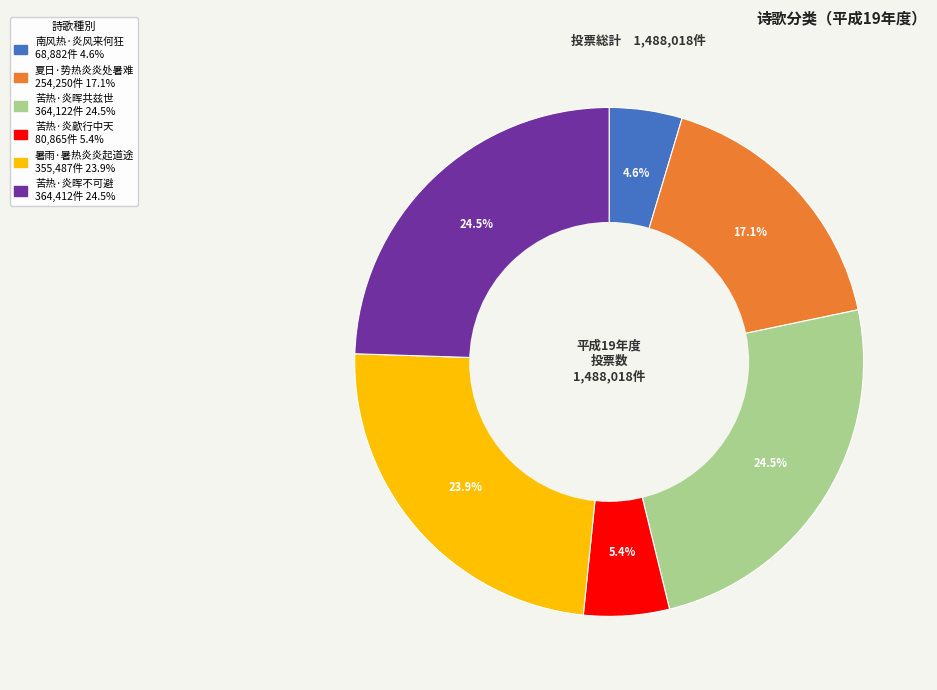

The 暑雨·暑热炎炎起道途 slice represents 14% of the pie. True or false?

False